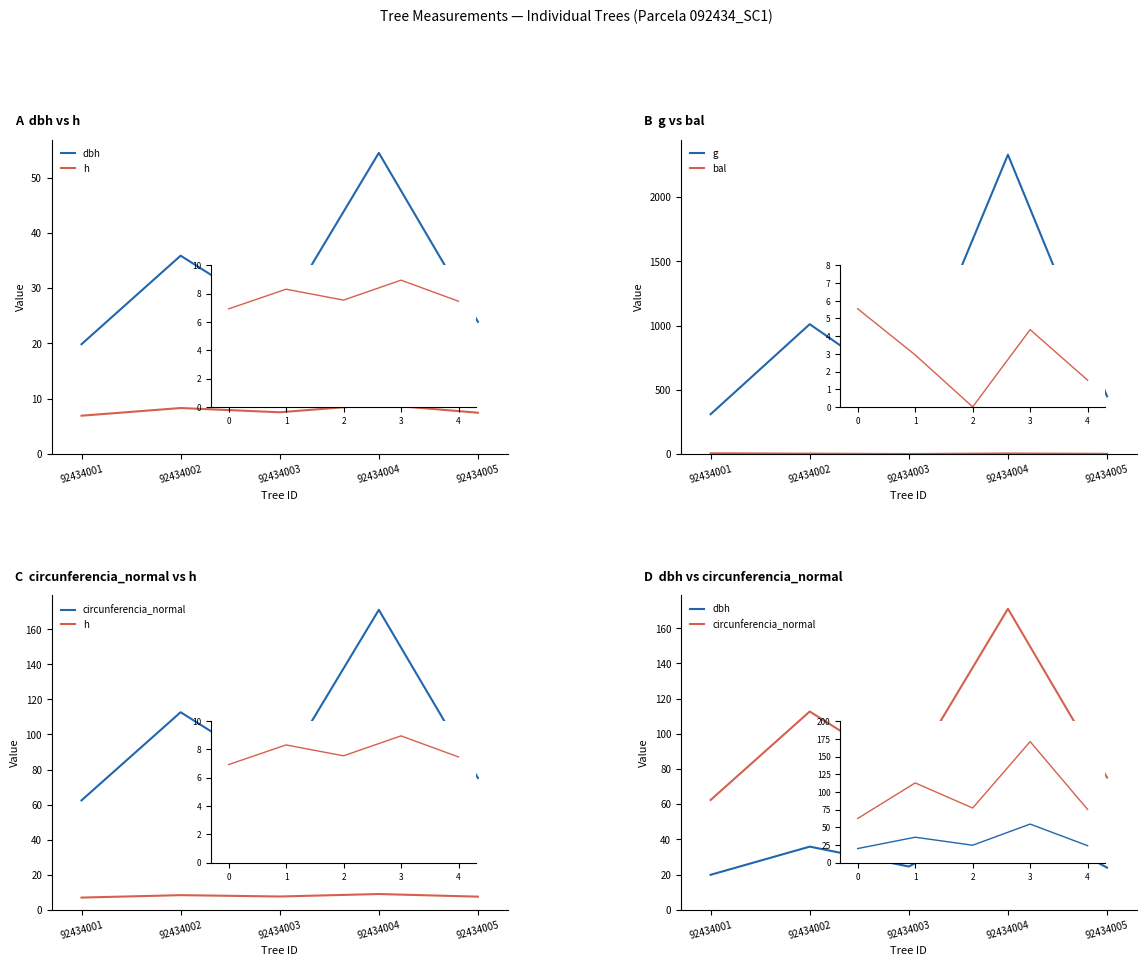

Read the circunferencia_normal value at 92434005.

75.1